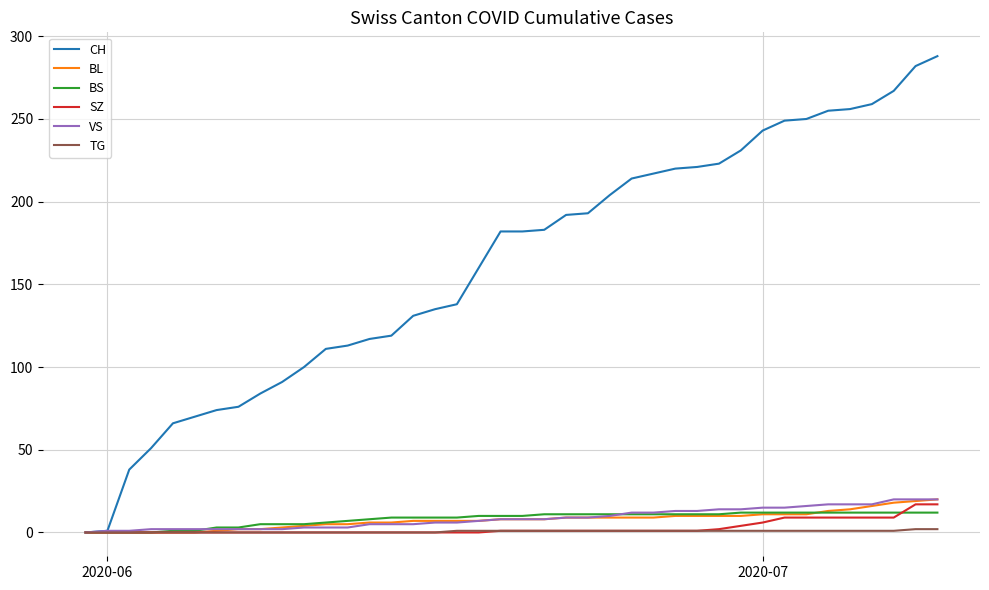

Which series has the largest range (max minus min)?

CH